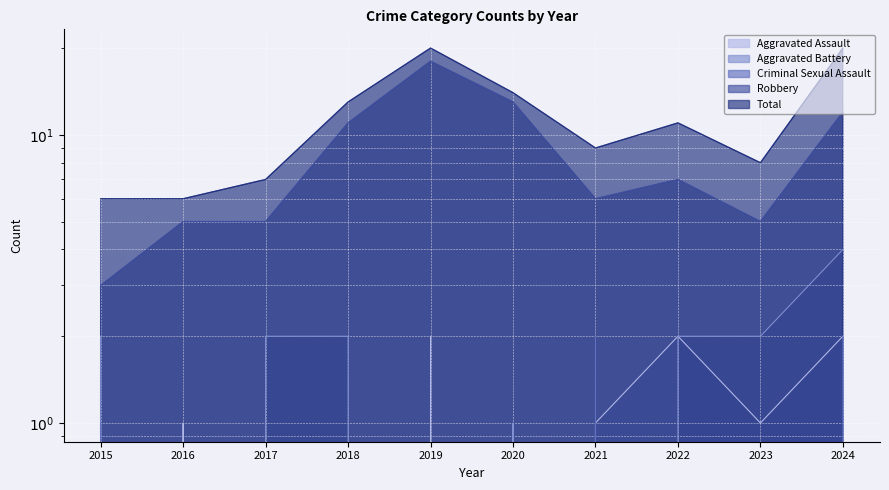

How many categories are shown in the chart?

10